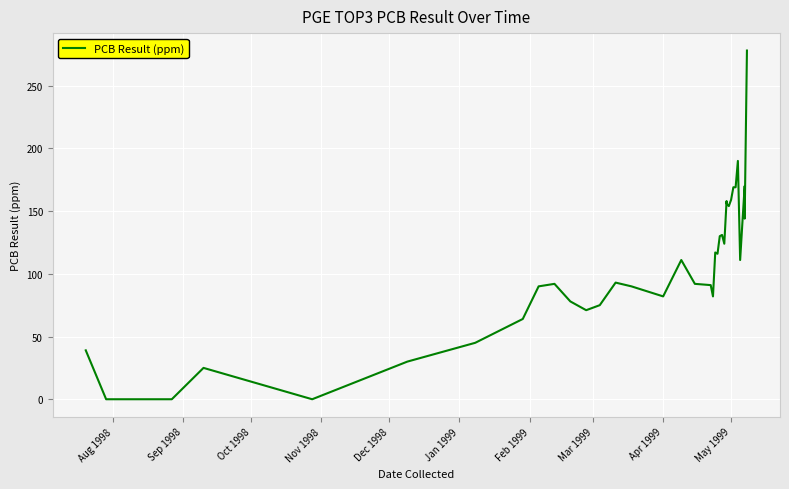

True or false: the data shows 83 at 23.

False